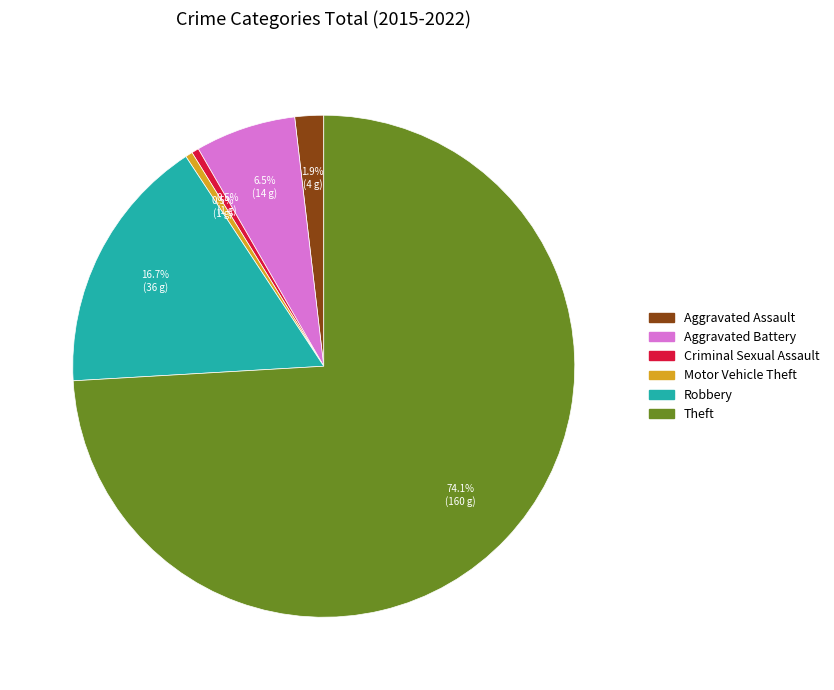

To the nearest percent, what portion does Theft represent?

74%